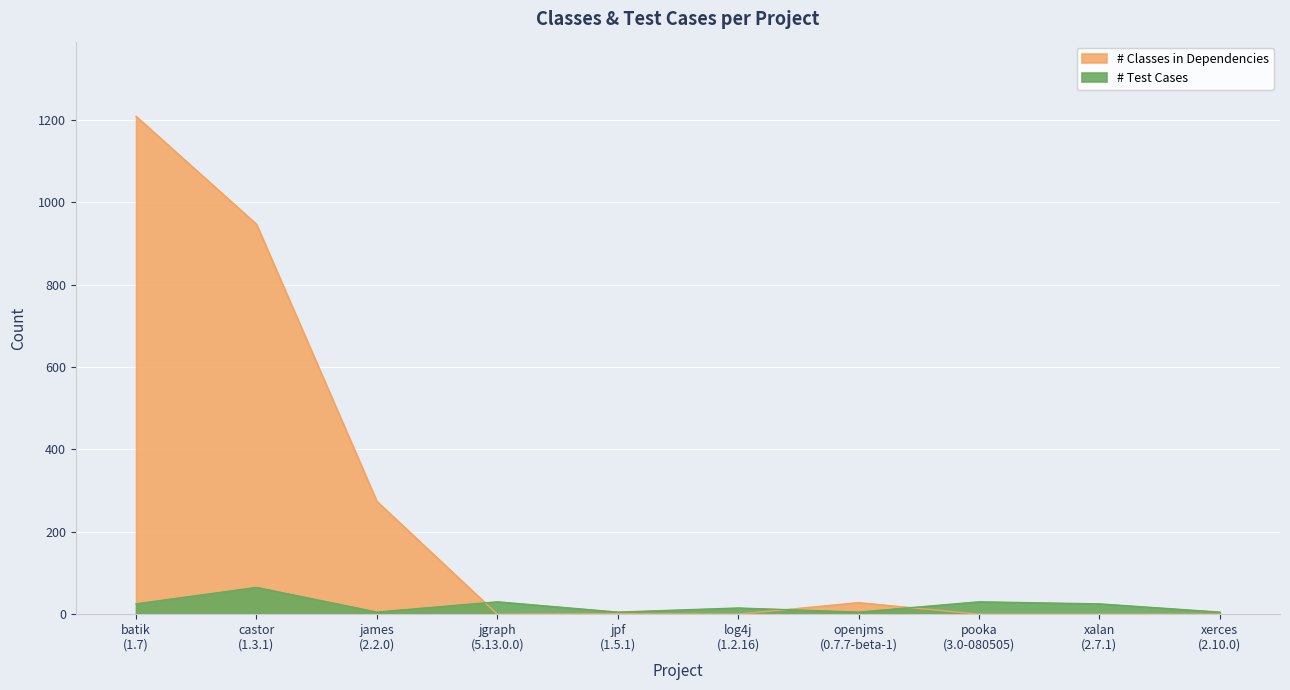

What is the difference between the second highest and second lowest values in the # Classes in Dependencies series?

947